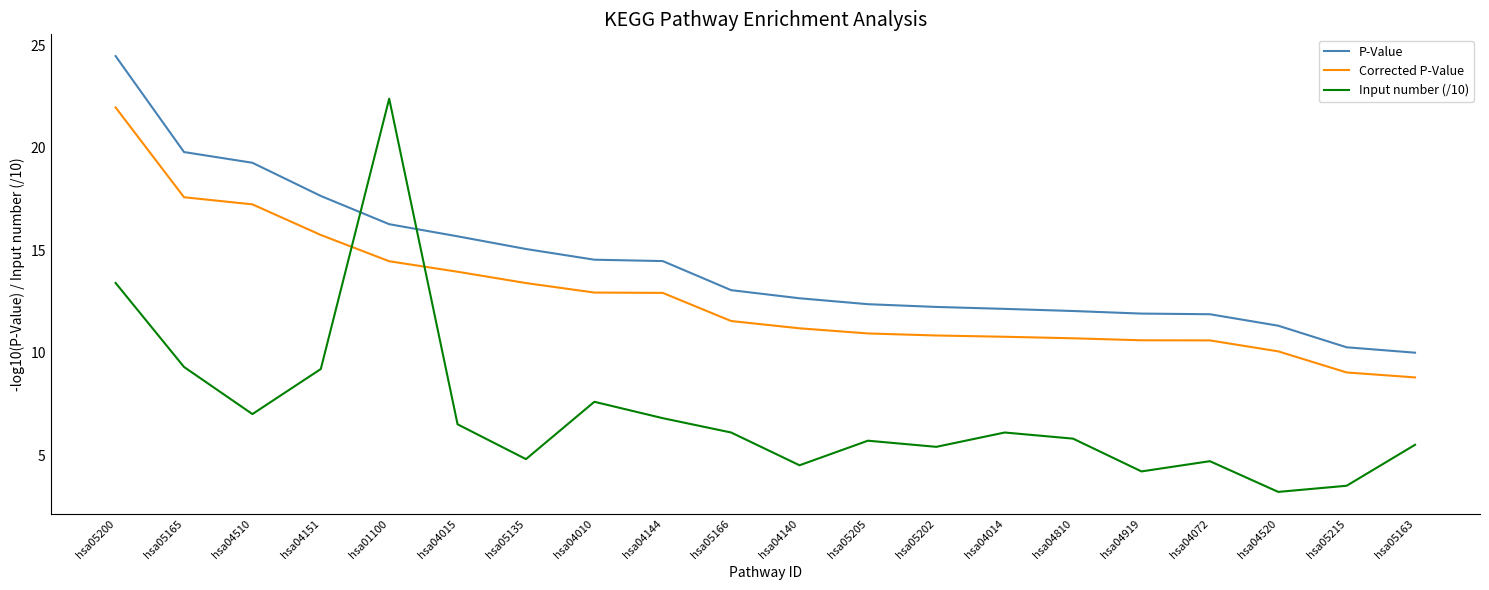

Which series has the largest range (max minus min)?

Input number (/10)